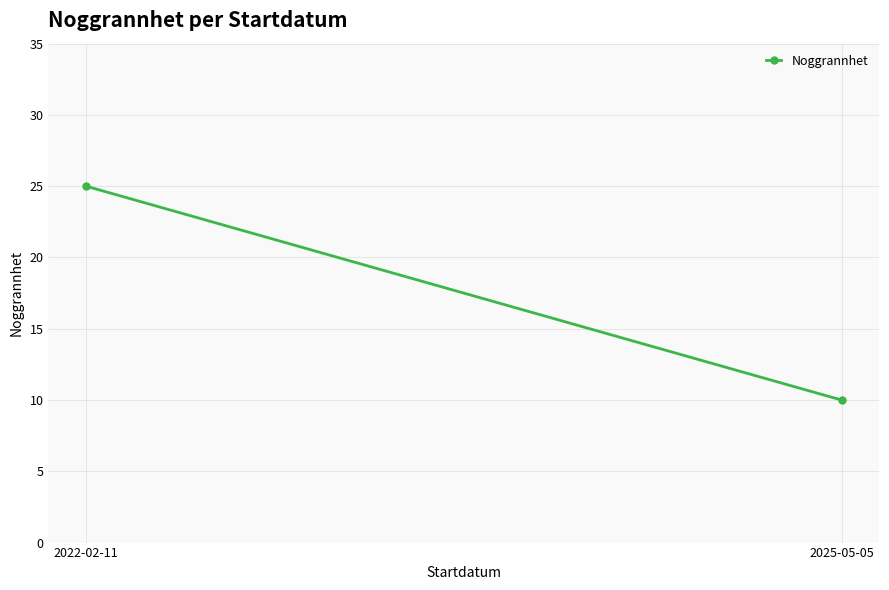

What is the maximum value shown in the chart?

25